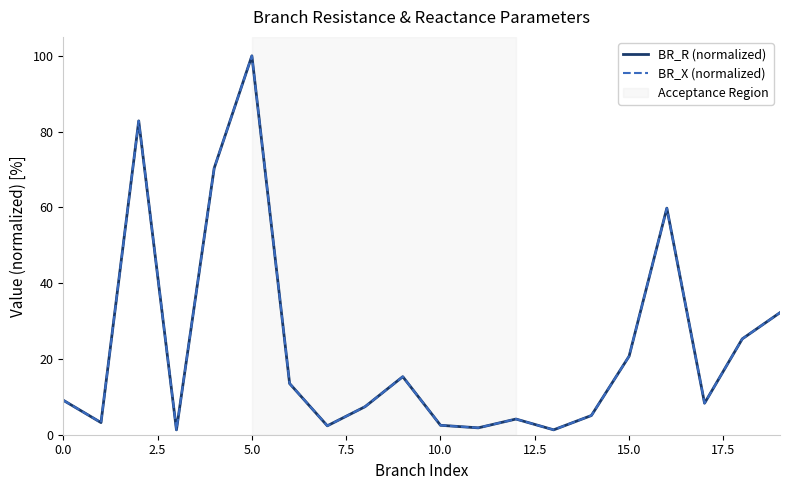

At which label is BR_X (normalized) closest to 50?

16